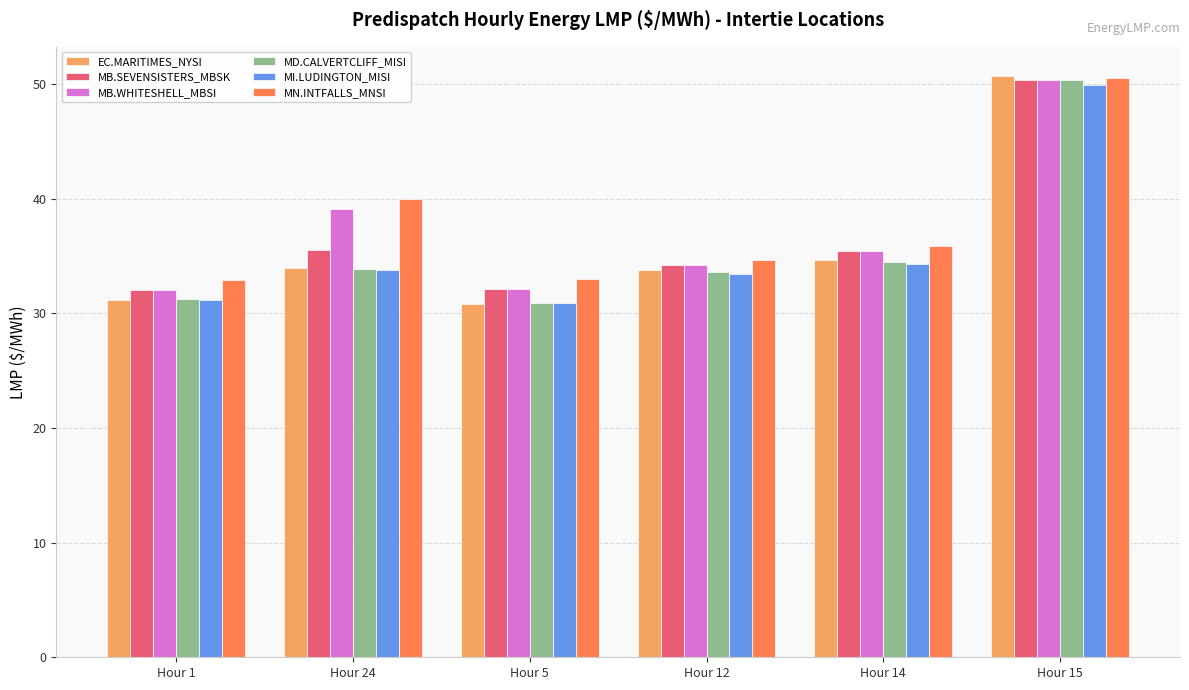

What position from the right is Hour 5?

4